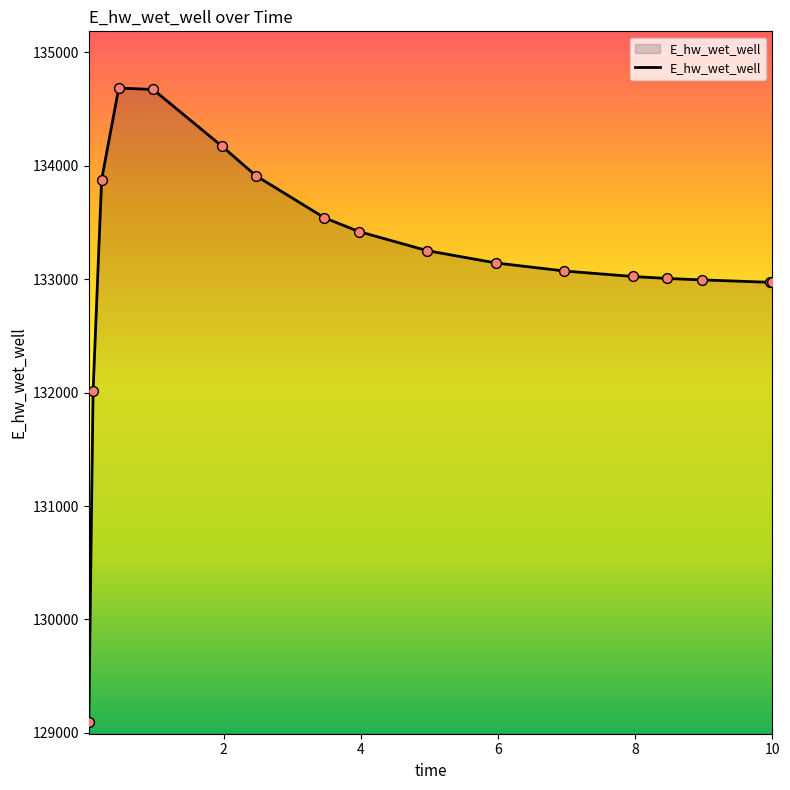

What is the maximum value shown in the chart?

134686.4